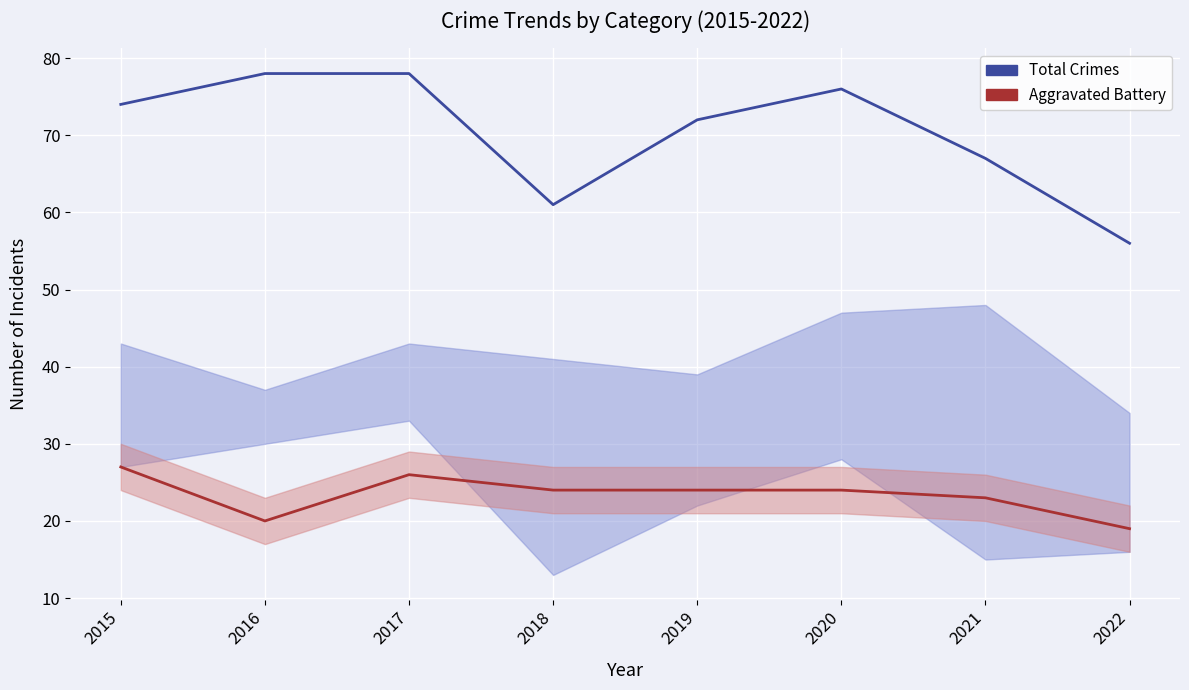

Rank the series at 2022 from highest to lowest value.

Total Crimes, Aggravated Battery